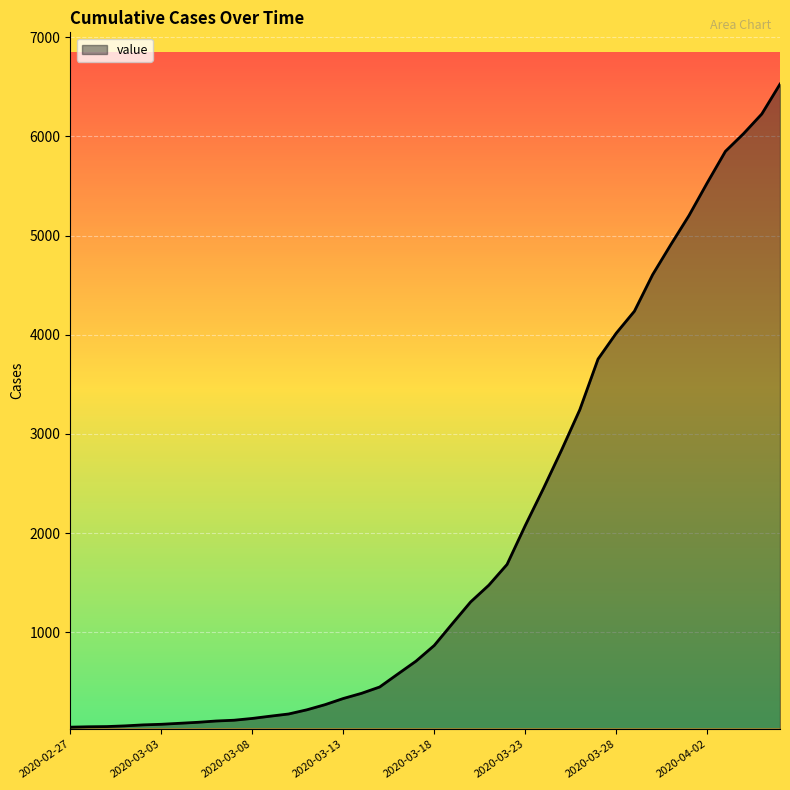

What is the difference between the maximum and minimum values?

6485